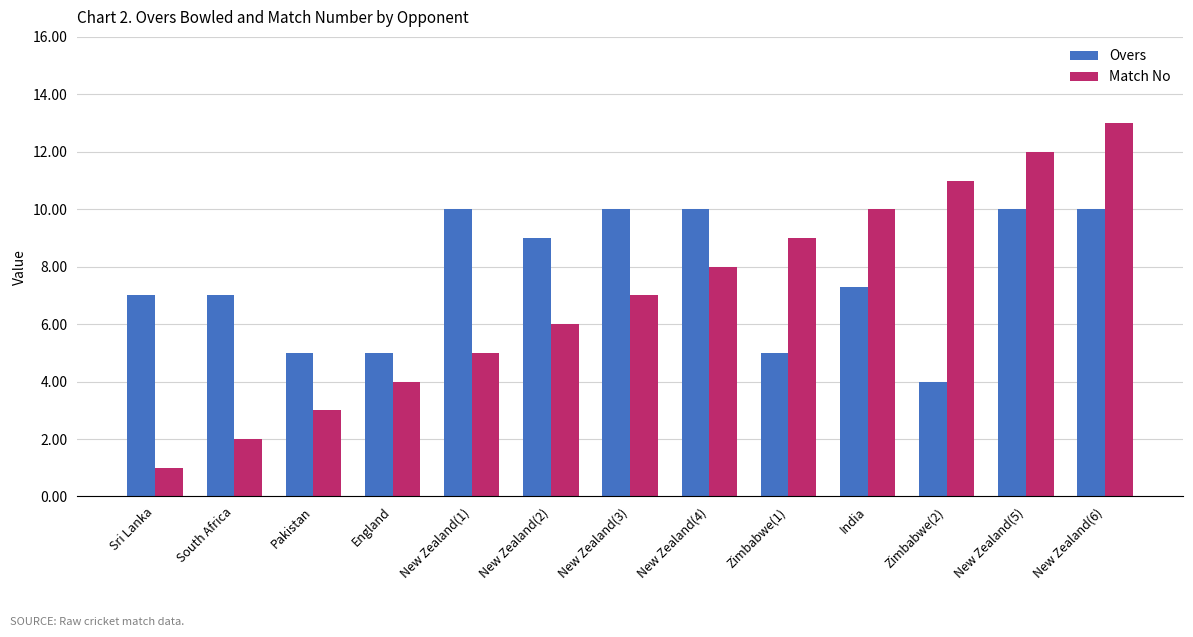

What is the total value across all series at New Zealand(3)?

17.0